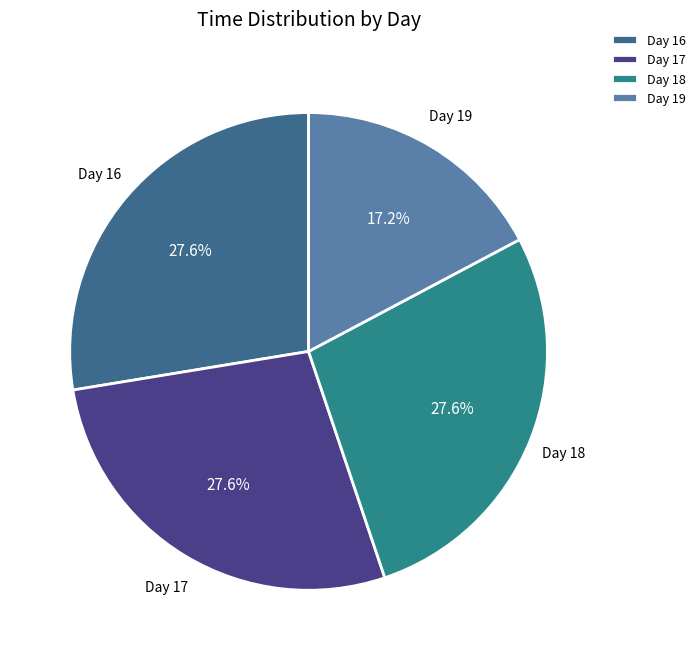

What is the ratio of the value at Day 18 to the value at Day 16?

1.0